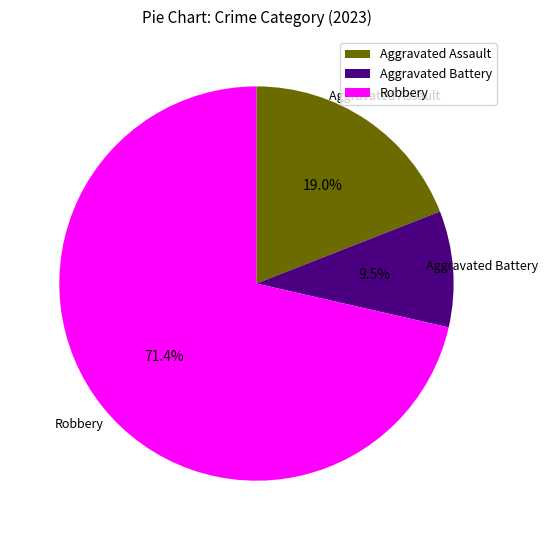

What portion of the pie excludes Aggravated Assault?

81.0%